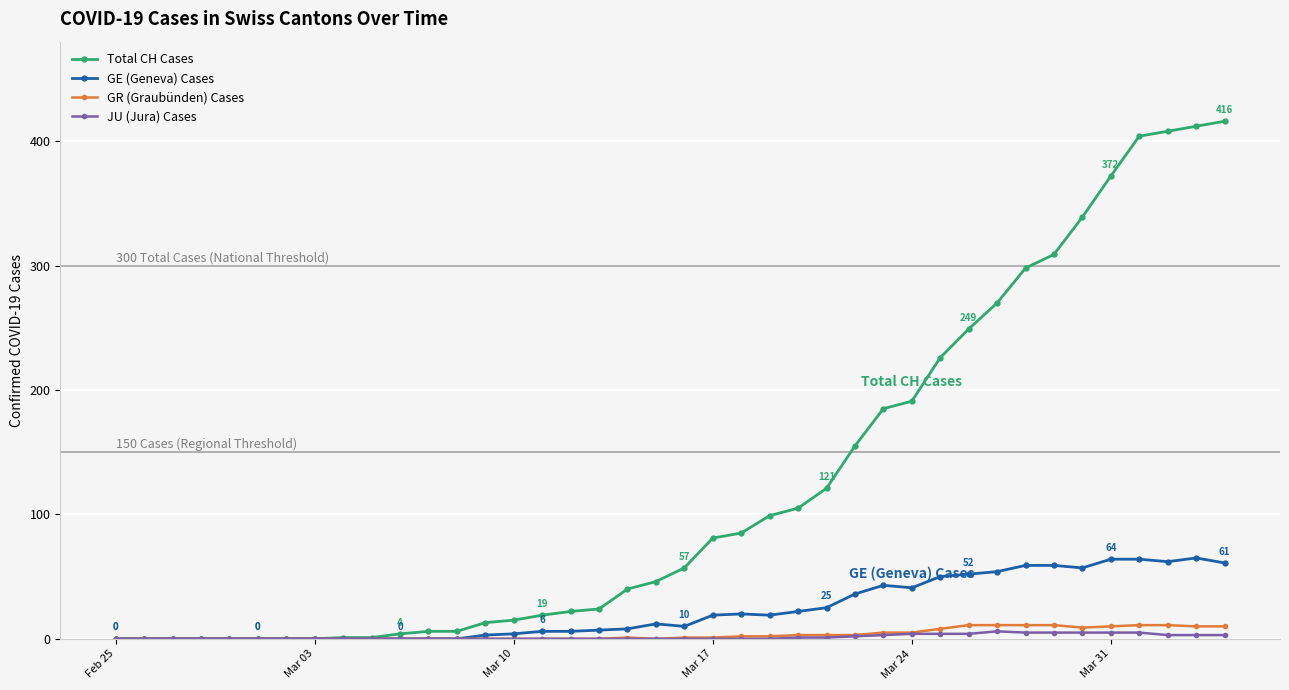

How many data points does each series have?

40